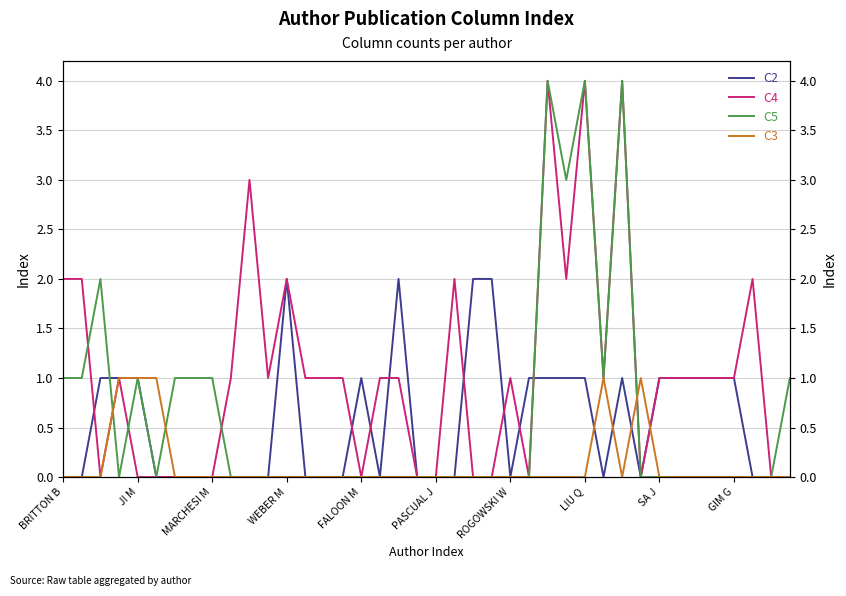

Rank the series by their maximum value, from lowest to highest.

C3, C2, C4, C5